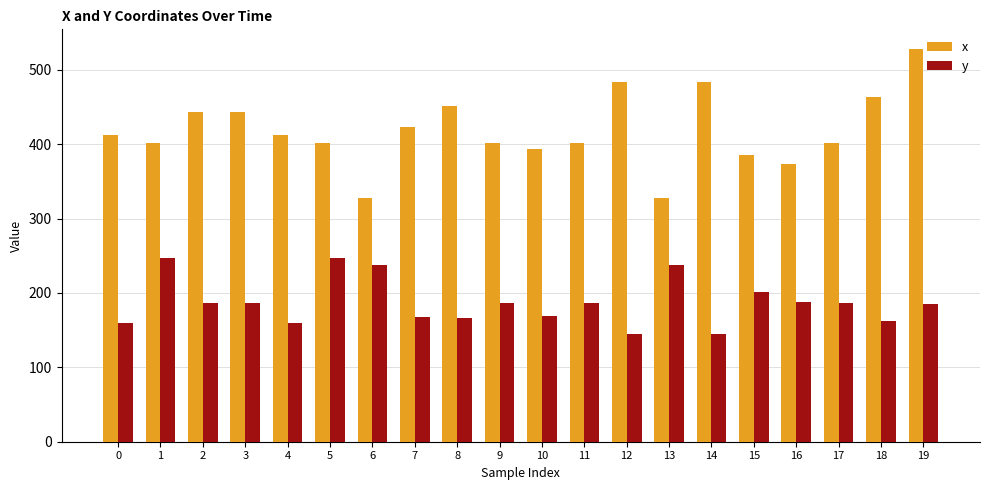

At which category is the sum across all series the highest?

19